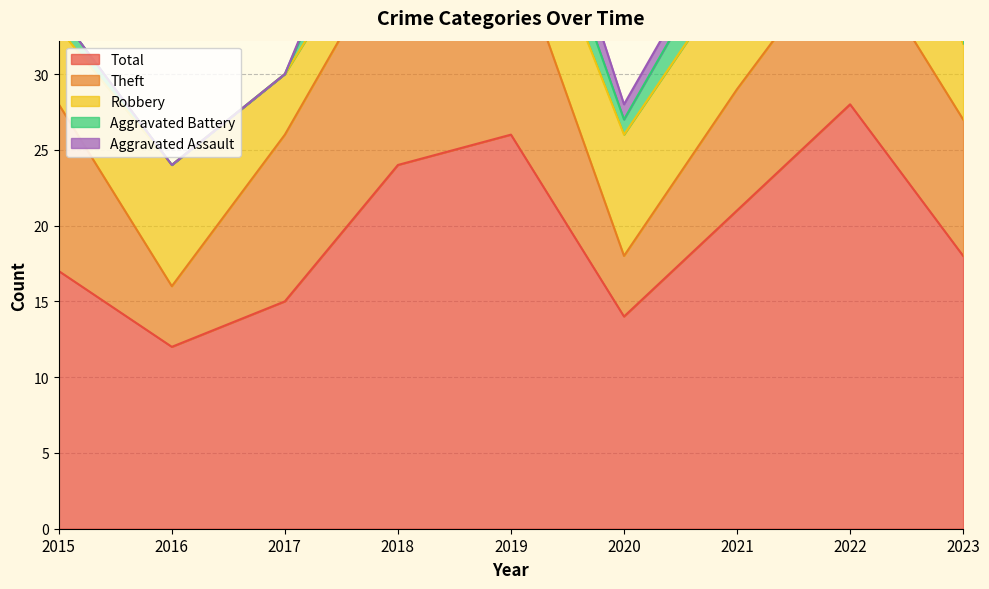

Count the Aggravated Assault values in the range 0 to 1.

8